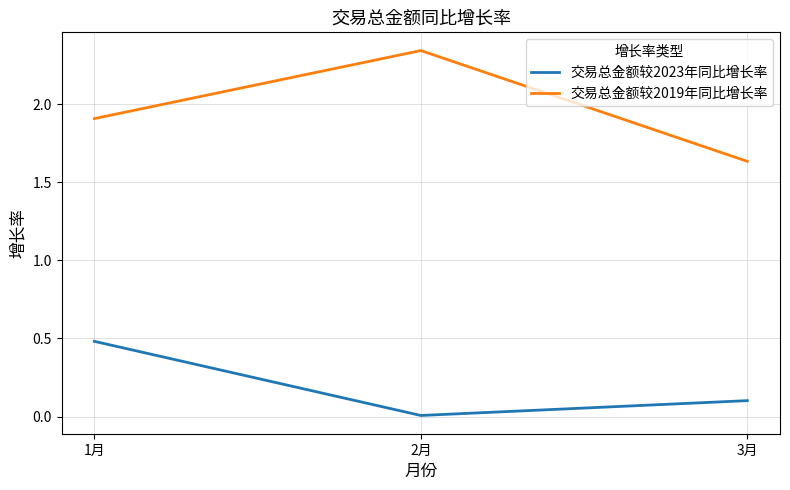

Which label corresponds to the largest value in the chart?

2月